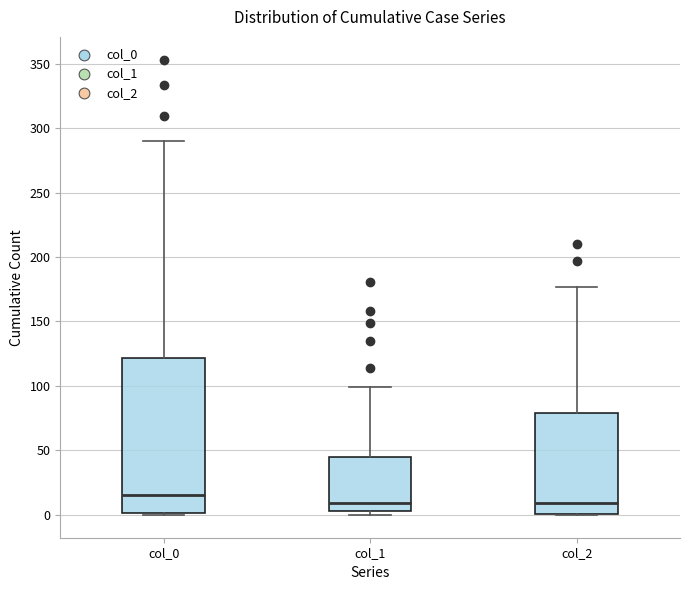

Comparing the boxes themselves (not the whiskers), which one is the tallest?

col_0